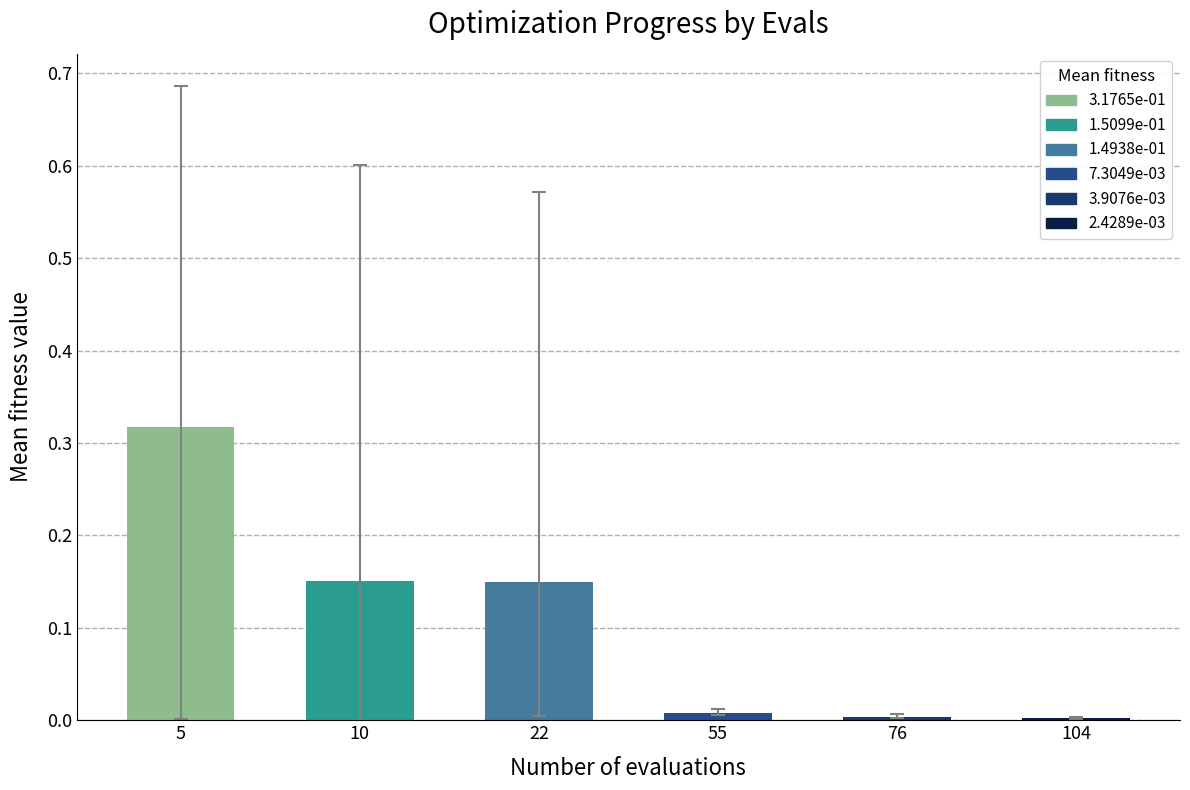

Is it true that worst equals 0.0 at 104?

True